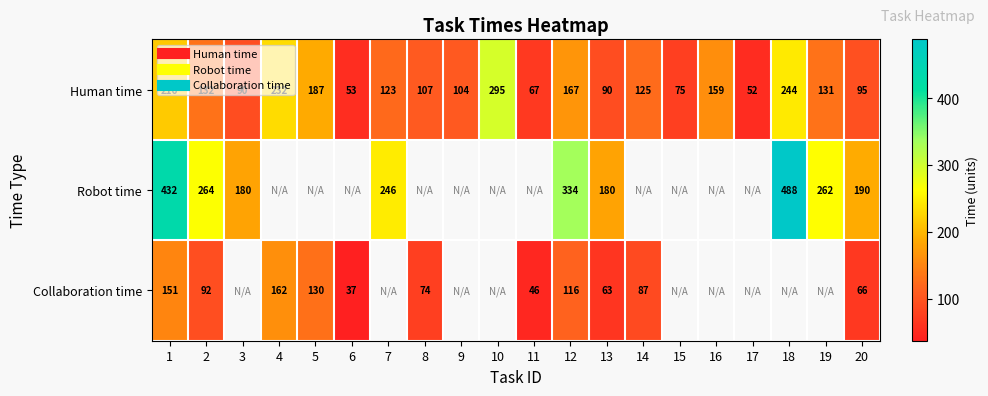

What is the difference between the highest and lowest values at 3?

90.0